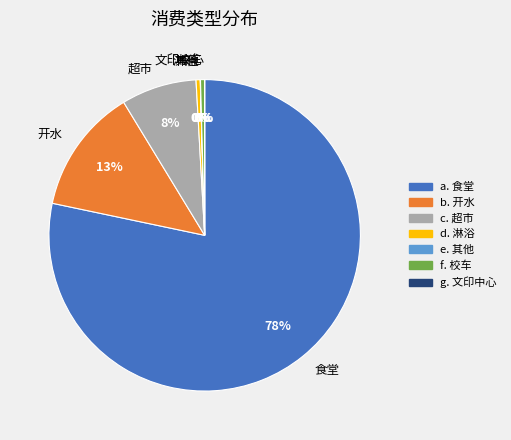

To the nearest percent, what is the average slice percentage?

14%